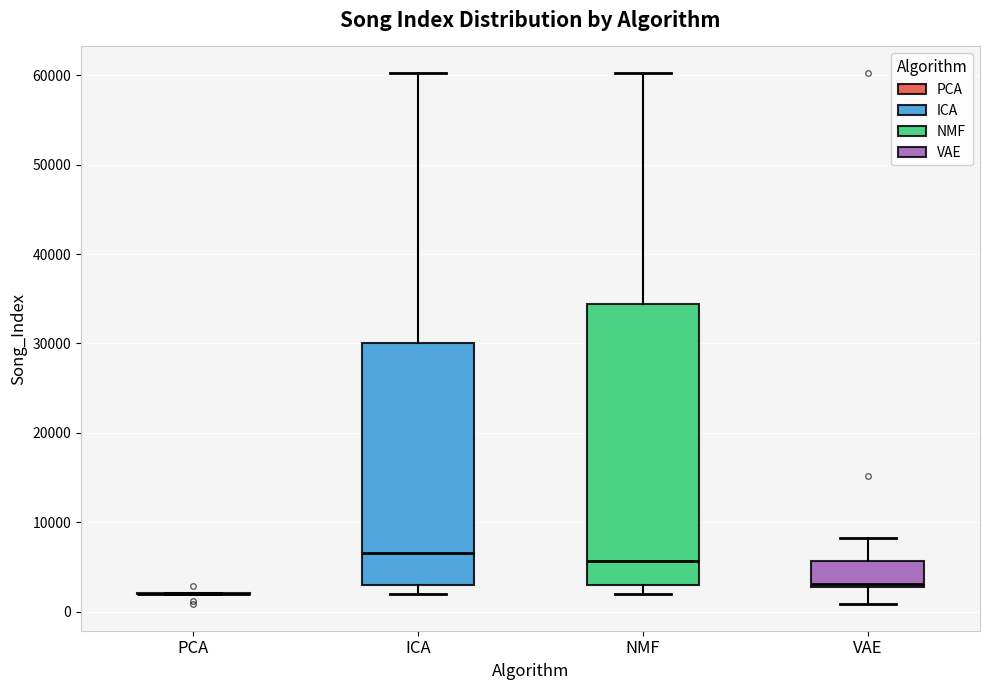

Which box is the tallest, from its lower edge to its upper edge?

NMF